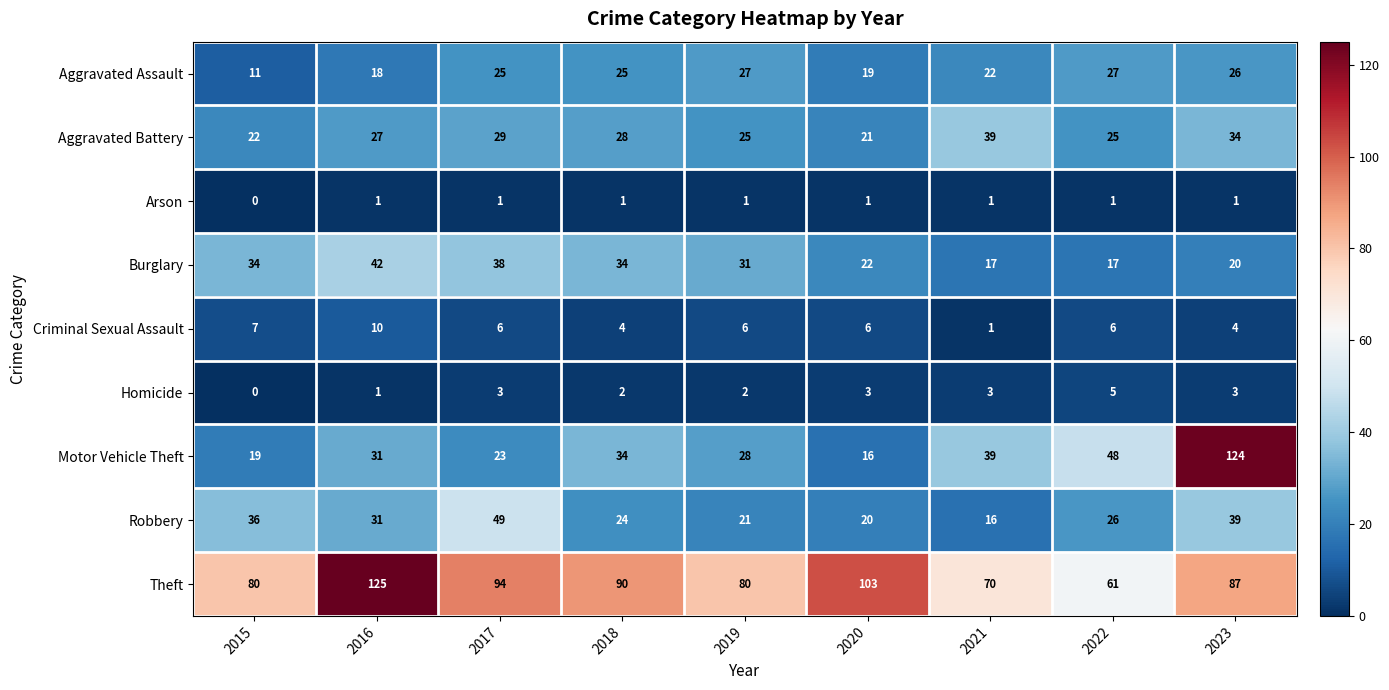

The Arson series shows 1 at 2018. True or false?

True